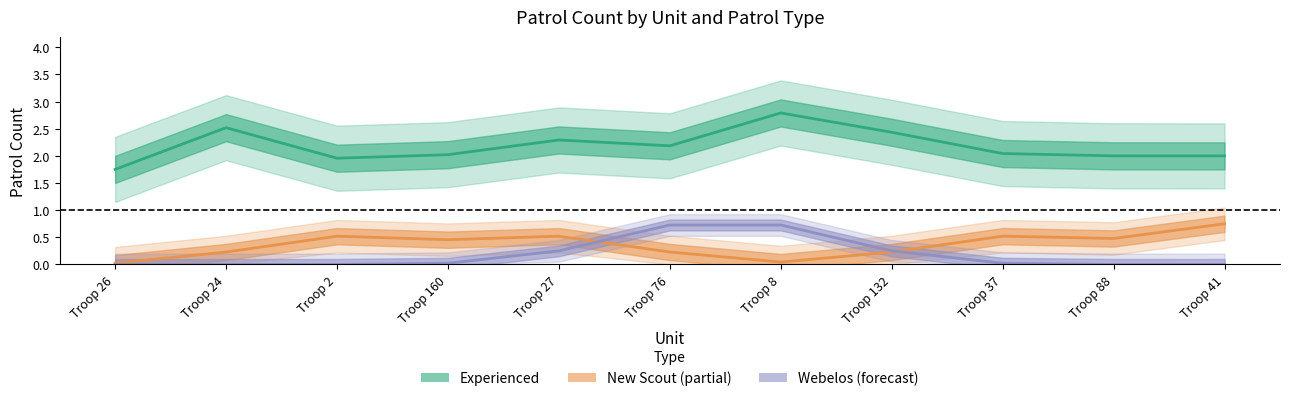

The value of New Scout at Troop 88 is 0.8. True or false?

False